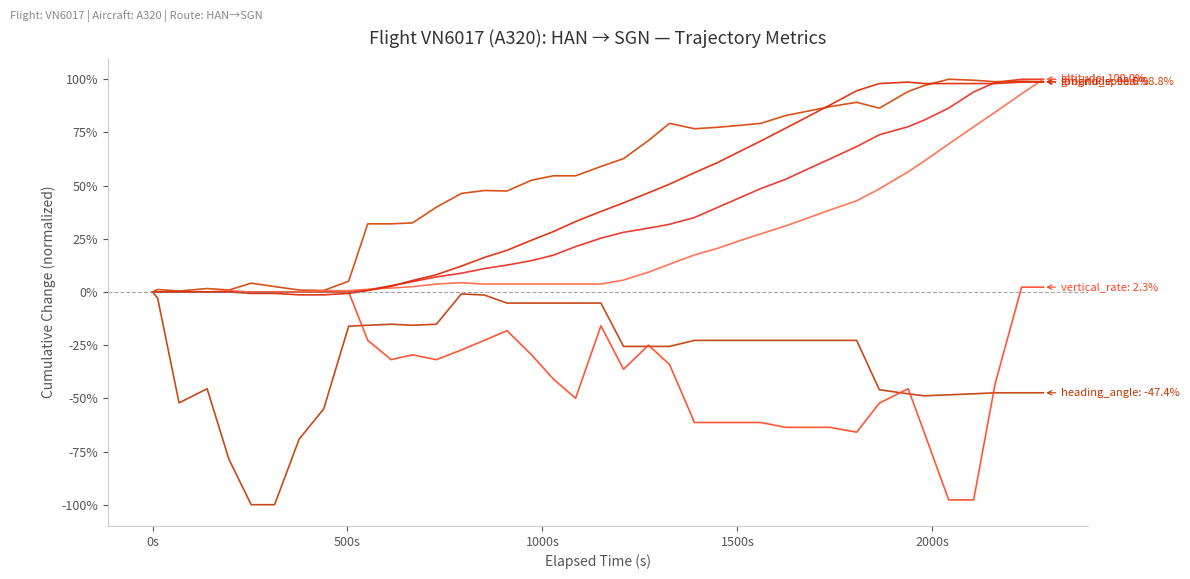

Does the chart have visible grid lines?

No